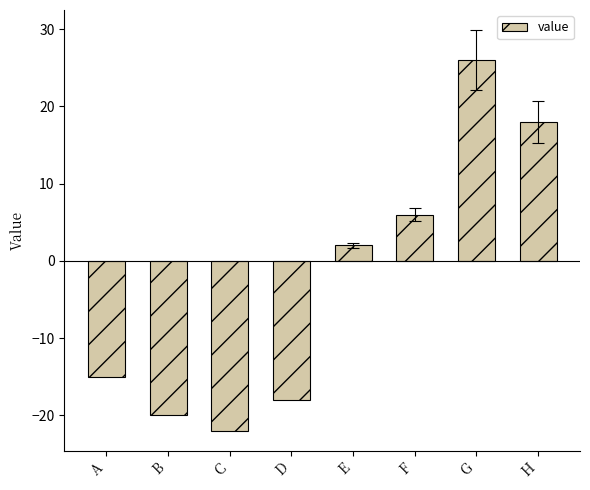

The value at H is 18. True or false?

True